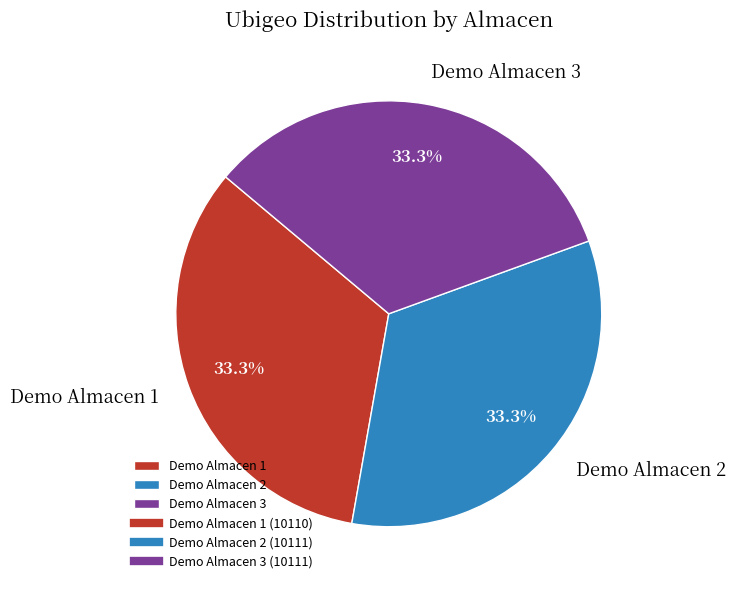

How many slices are in this pie chart?

3